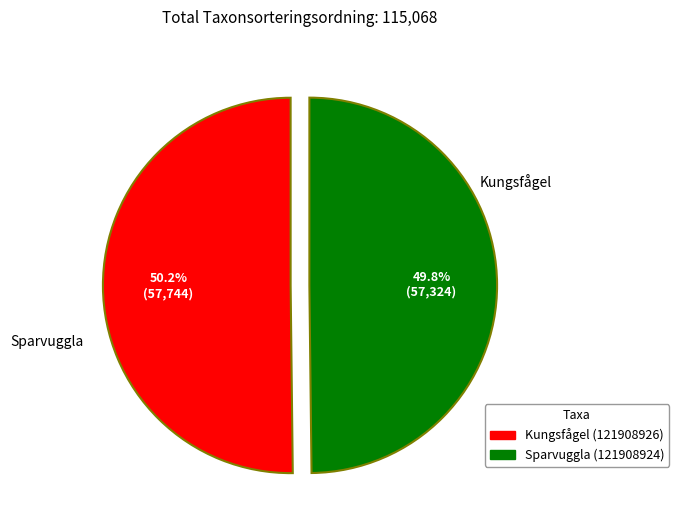

What percentage is NOT represented by Kungsfågel (121908926)?

49.8%